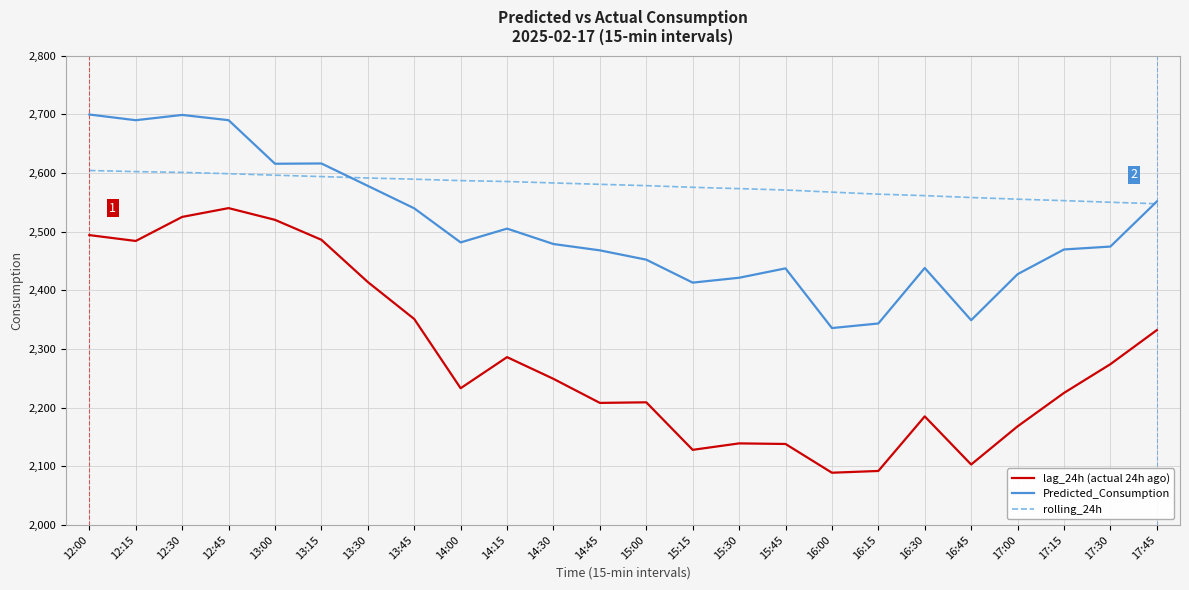

At 15:45, list the series in order from largest to smallest.

rolling_24h, Predicted_Consumption, lag_24h (actual 24h ago)